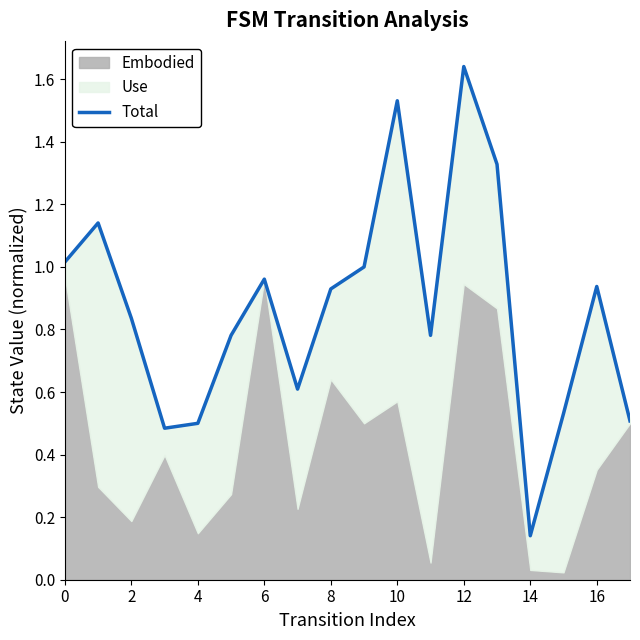

Which label corresponds to the smallest value in the chart?

14